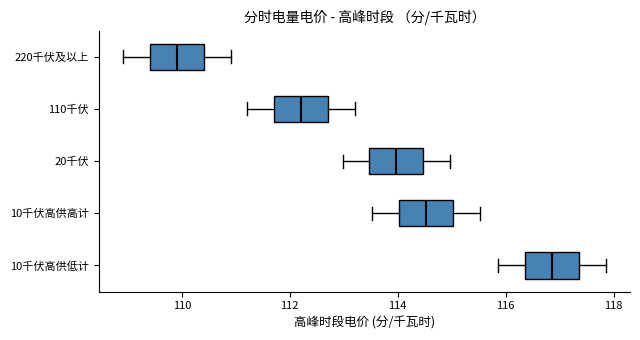

Where is the right edge of the box for 10千伏高供高计 on the x-axis? The values are not printed on the chart, so give them approximately, as read against the axis.

115.0